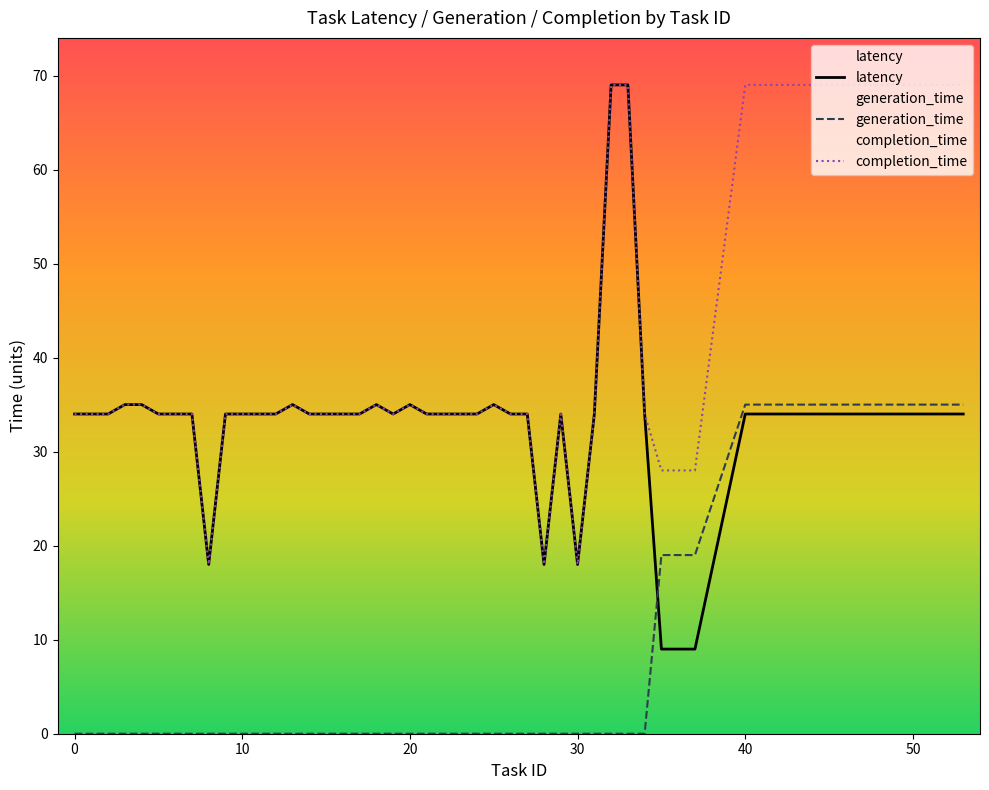

What is the sum of the completion_time values at 16 and 27?

68